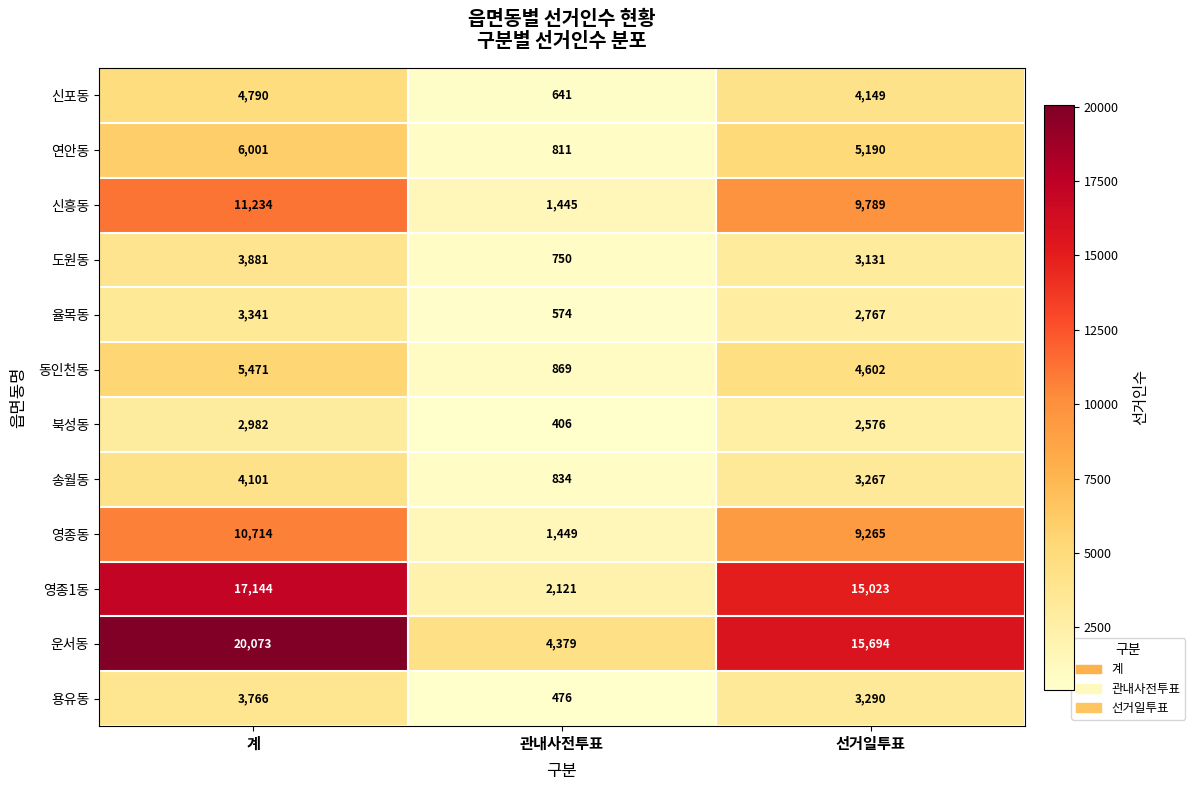

What is the difference between the highest and lowest values at 계?

17091